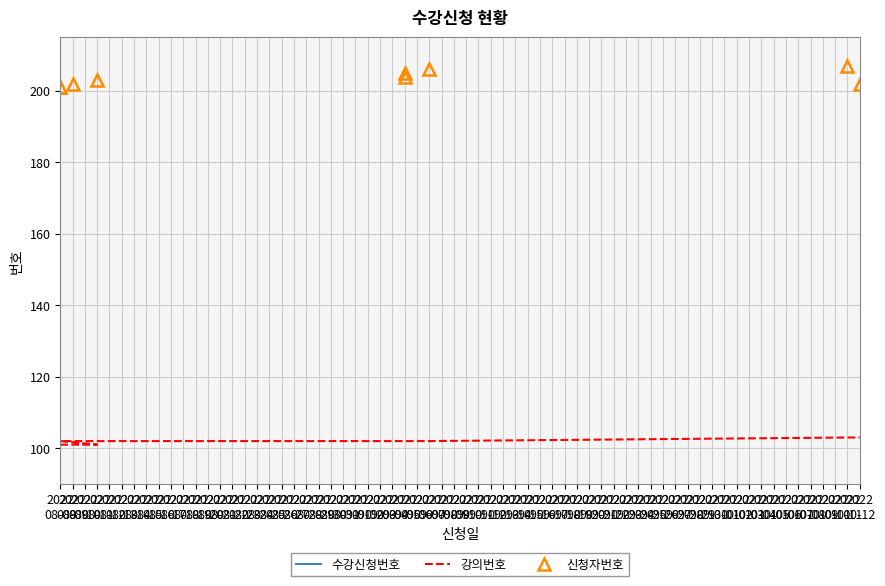

What are all the series names shown in the legend?

수강신청번호, 강의번호, 신청자번호